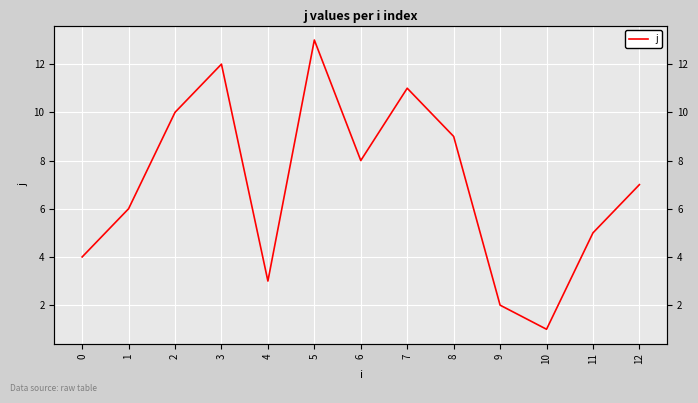

How many values exceed 7?

6